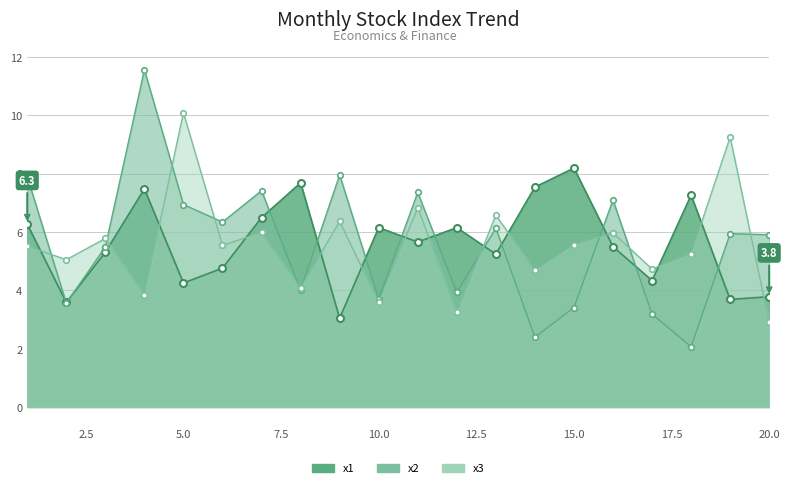

At which category is the sum across all series the highest?

4